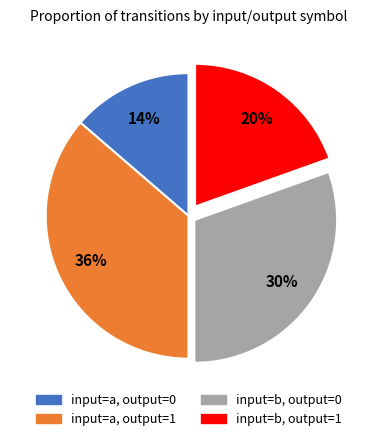

What is the smallest slice in the pie chart?

input=a, output=0